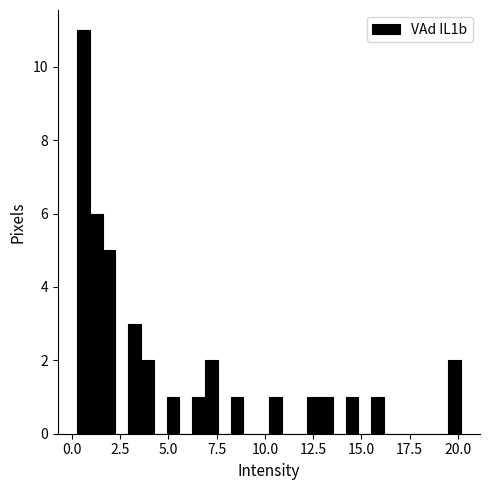

Around what value on the x-axis is the tallest bar? Give the approximate position of its centre, as read against the axis.

0.5